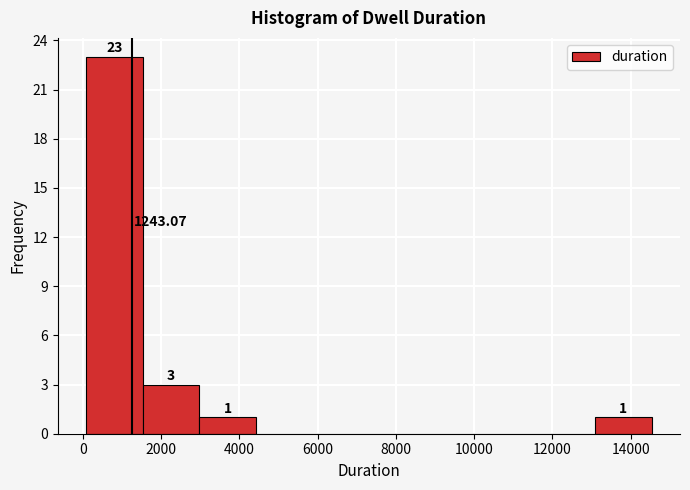

Which range on the x-axis has the tallest bar?

0 to 1600